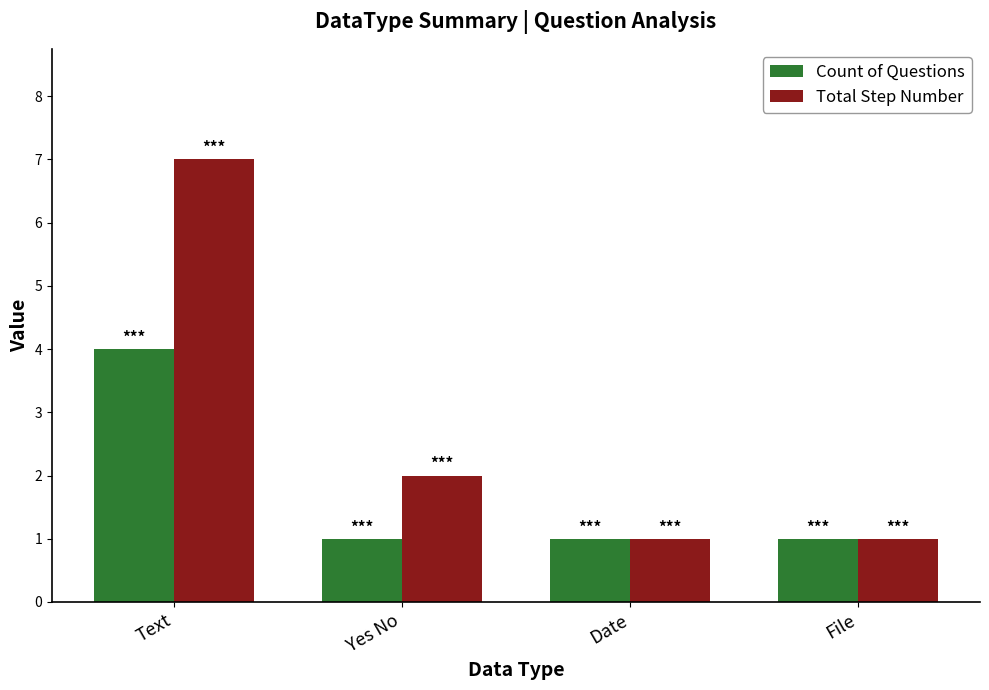

Does the chart contain any negative values?

No